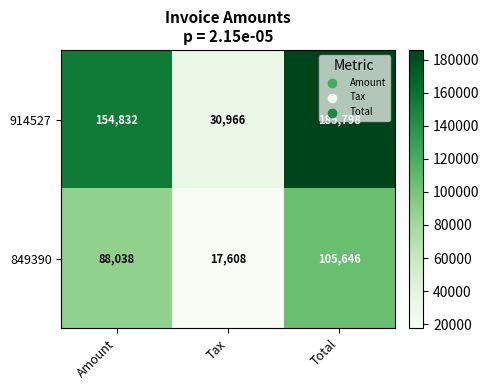

What is the average value of the 914527 series?

123865